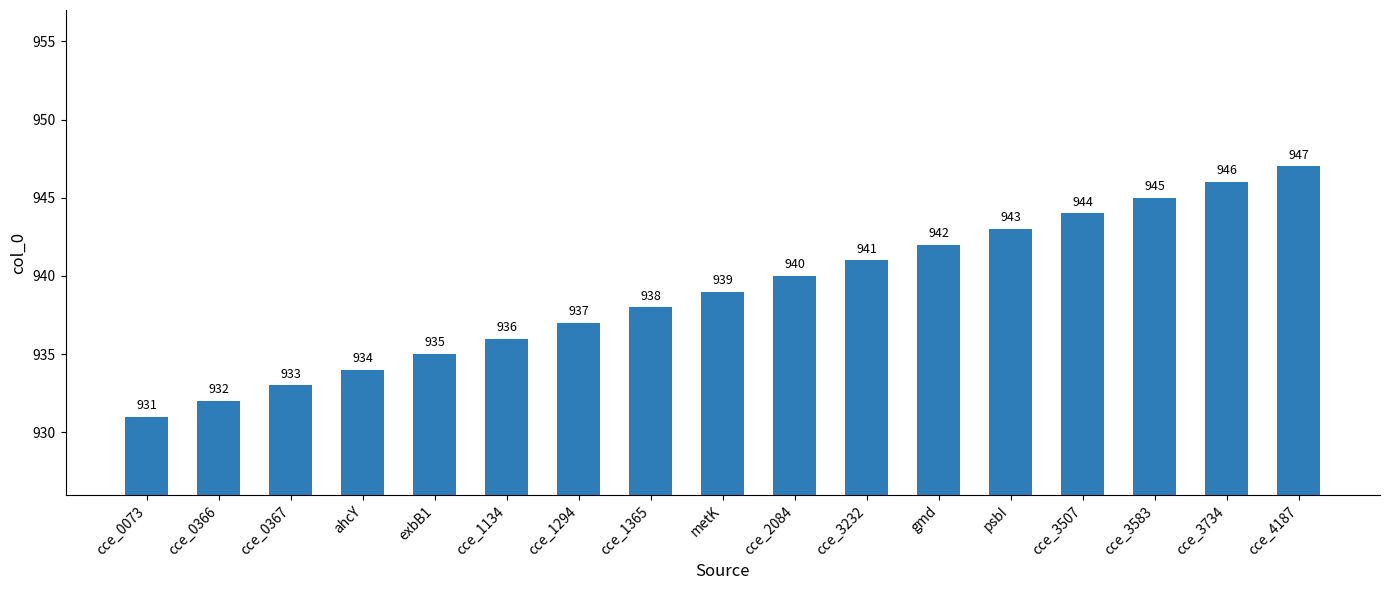

How many bars are there in total?

17